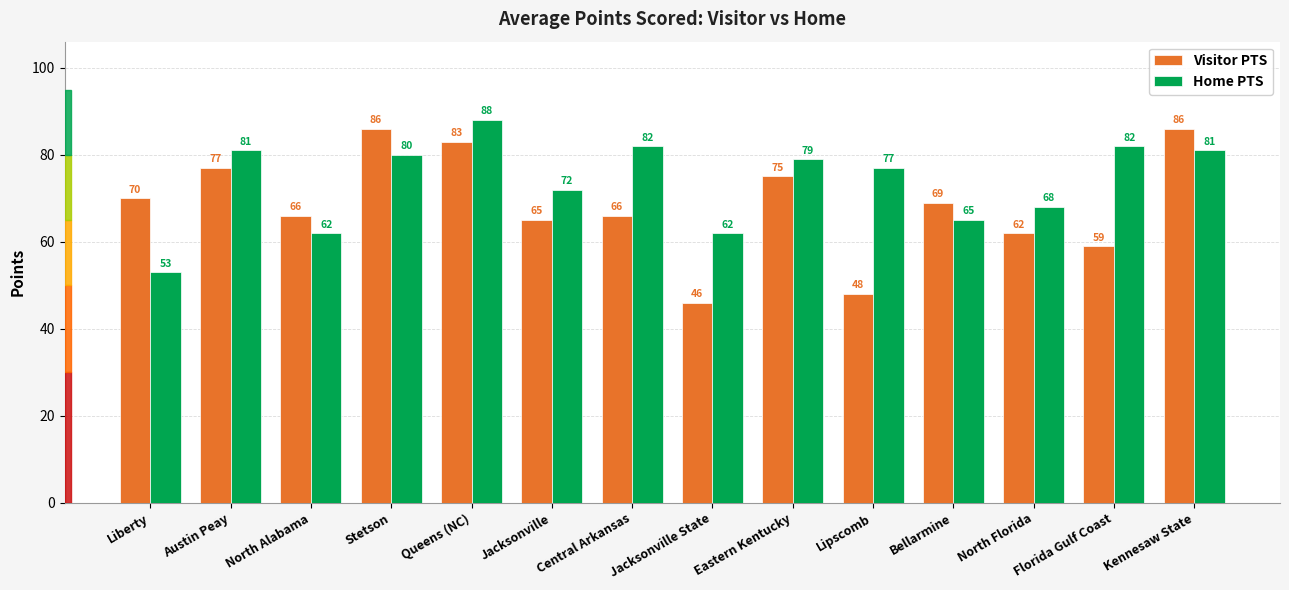

Reading left to right, what are all the values shown in this chart?

Visitor PTS: 70	77	66	86	83	65	66	46	75	48	69	62	59	86
Home PTS: 53	81	62	80	88	72	82	62	79	77	65	68	82	81